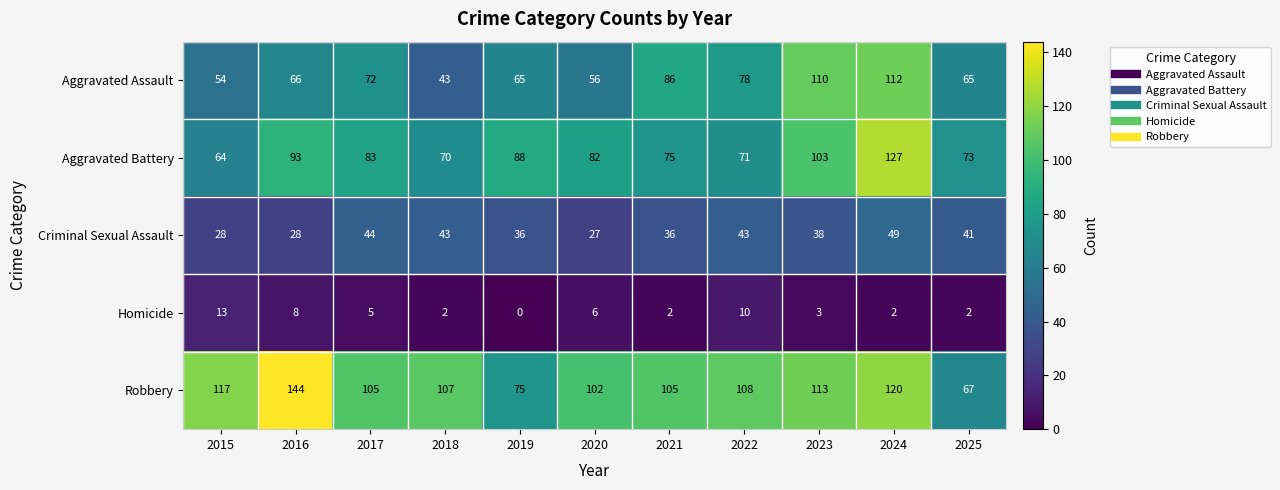

Is the value of Aggravated Battery at 2018 greater than the value of Aggravated Assault at 2024?

No